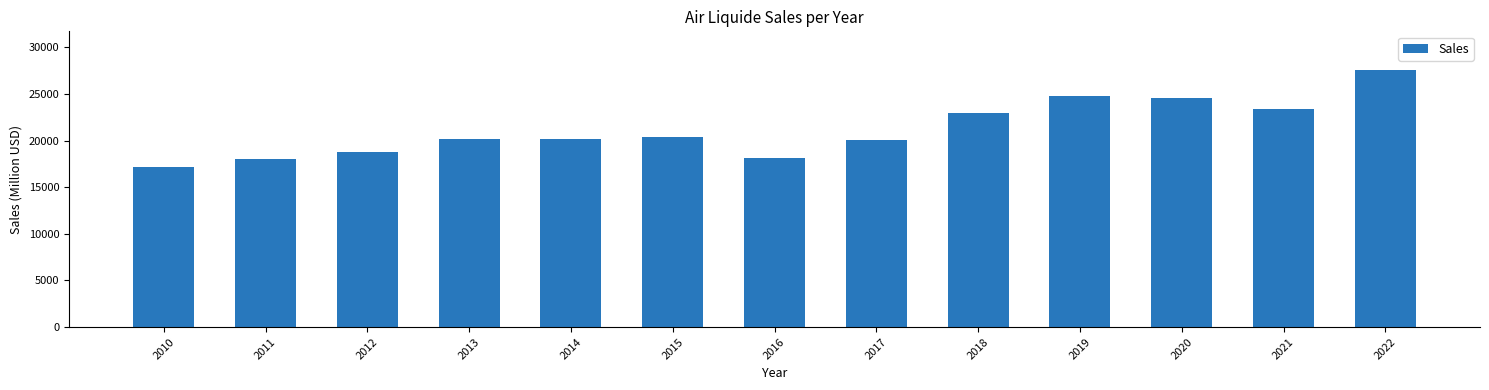

What is the smallest value displayed?

17160